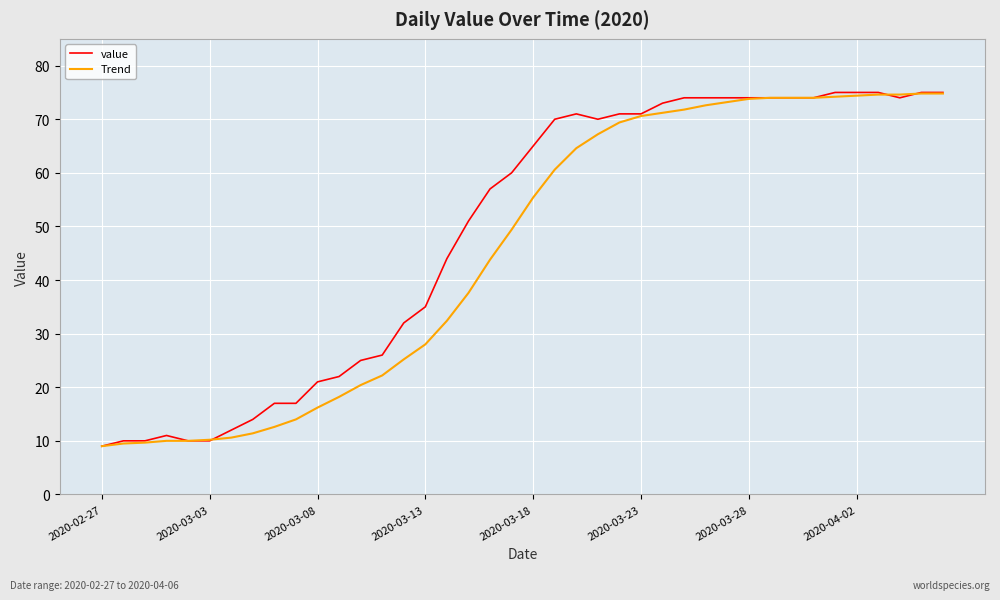

What is the minimum value shown in the chart?

9.0